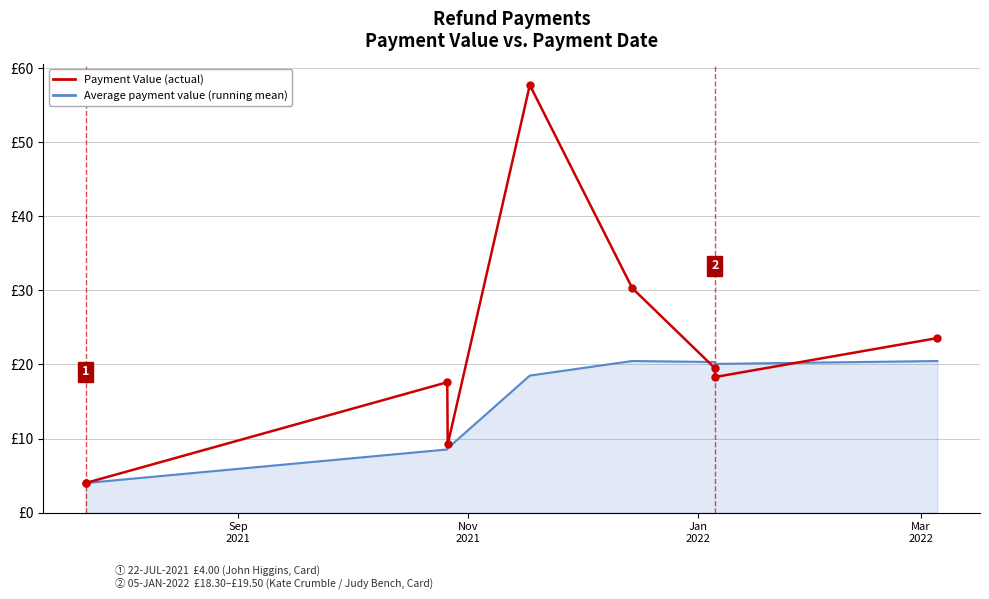

Is this an area chart (filled region under the line)?

Yes